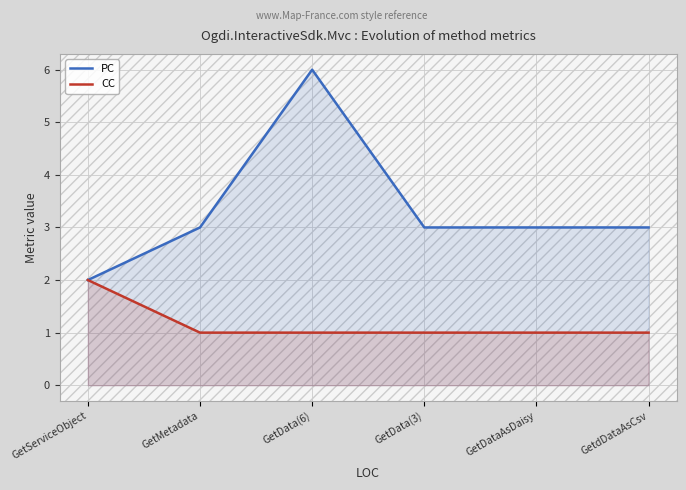

Rank the series at GetData(6) from lowest to highest value.

CC, PC